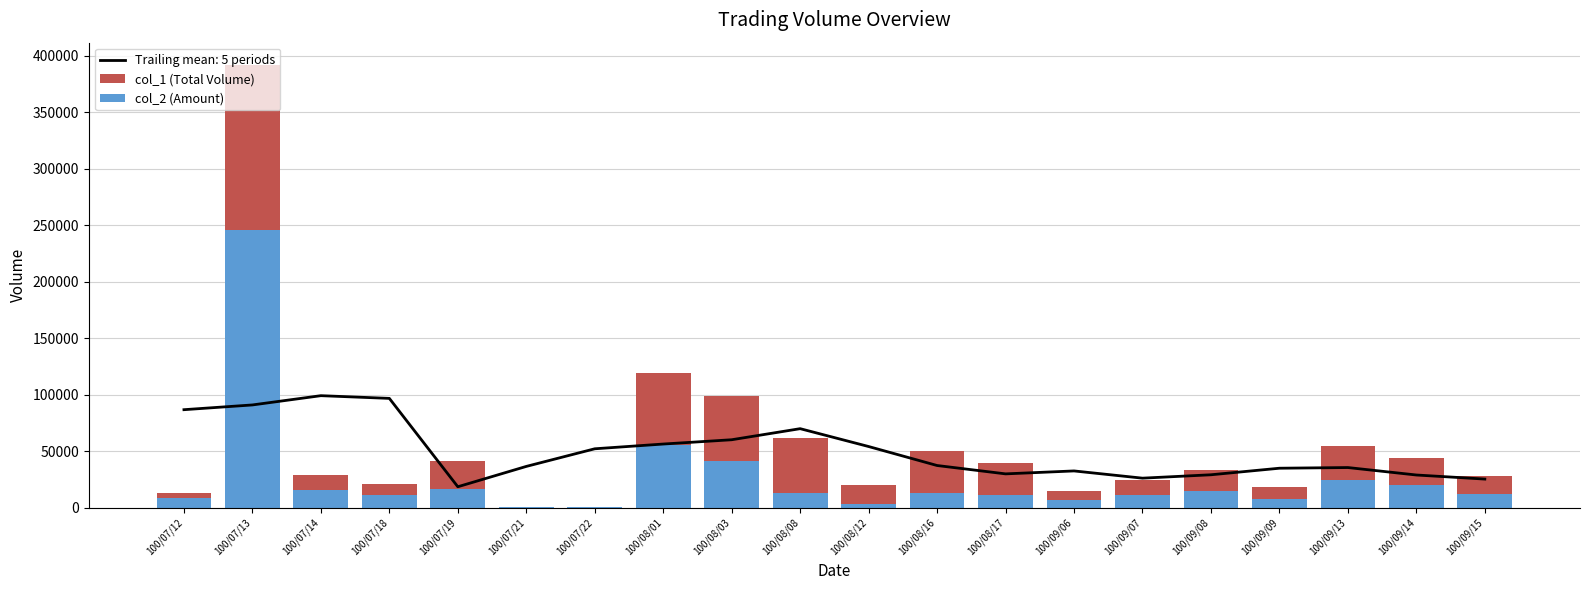

How many values in the col_1 (Total Volume) series are below 18150?

10